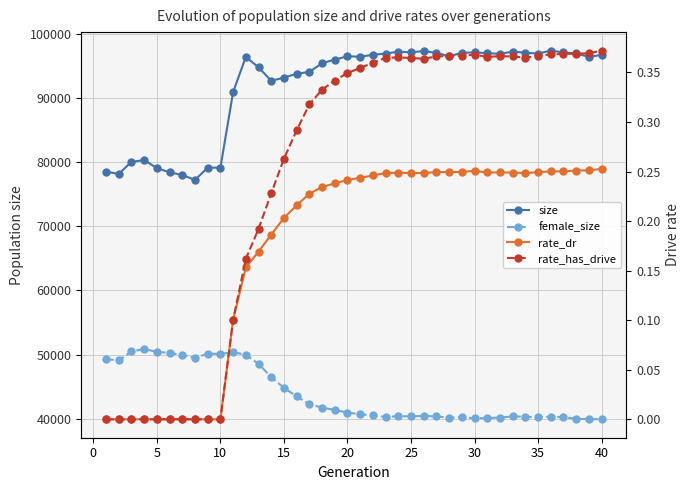

Rank the series by their maximum value, from lowest to highest.

rate_dr, rate_has_drive, female_size, size